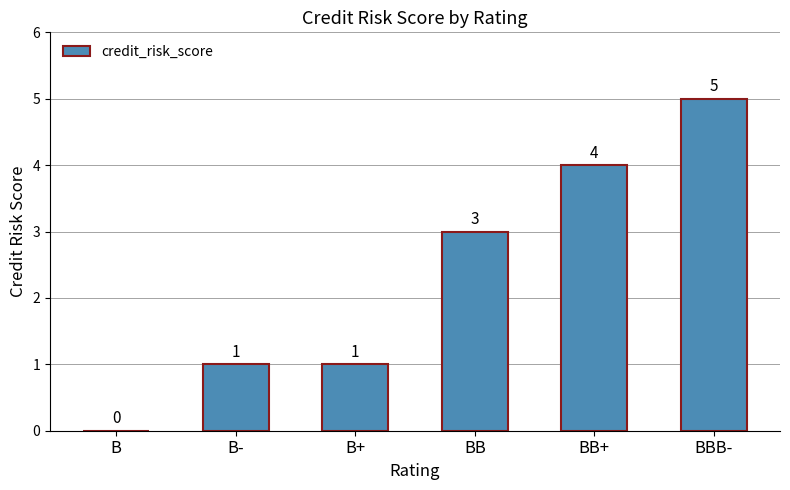

How many series are shown in this chart?

1